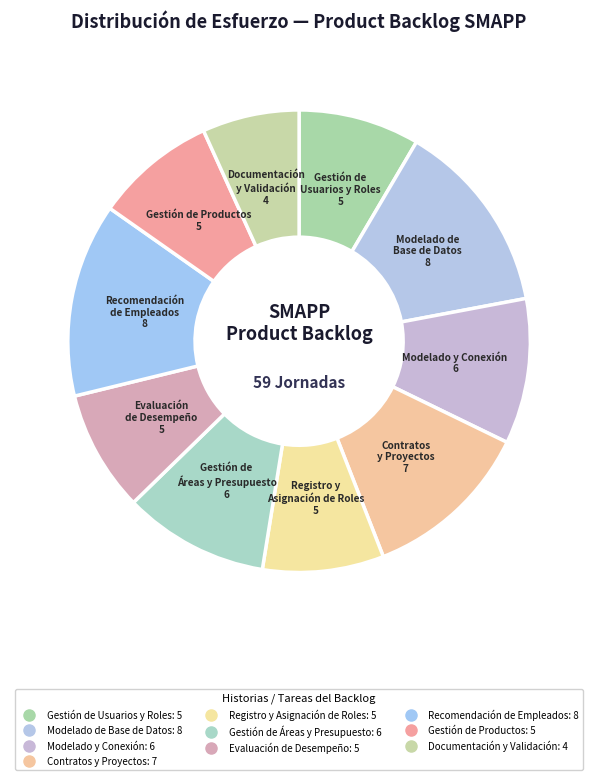

Count the number of slices in the pie.

10